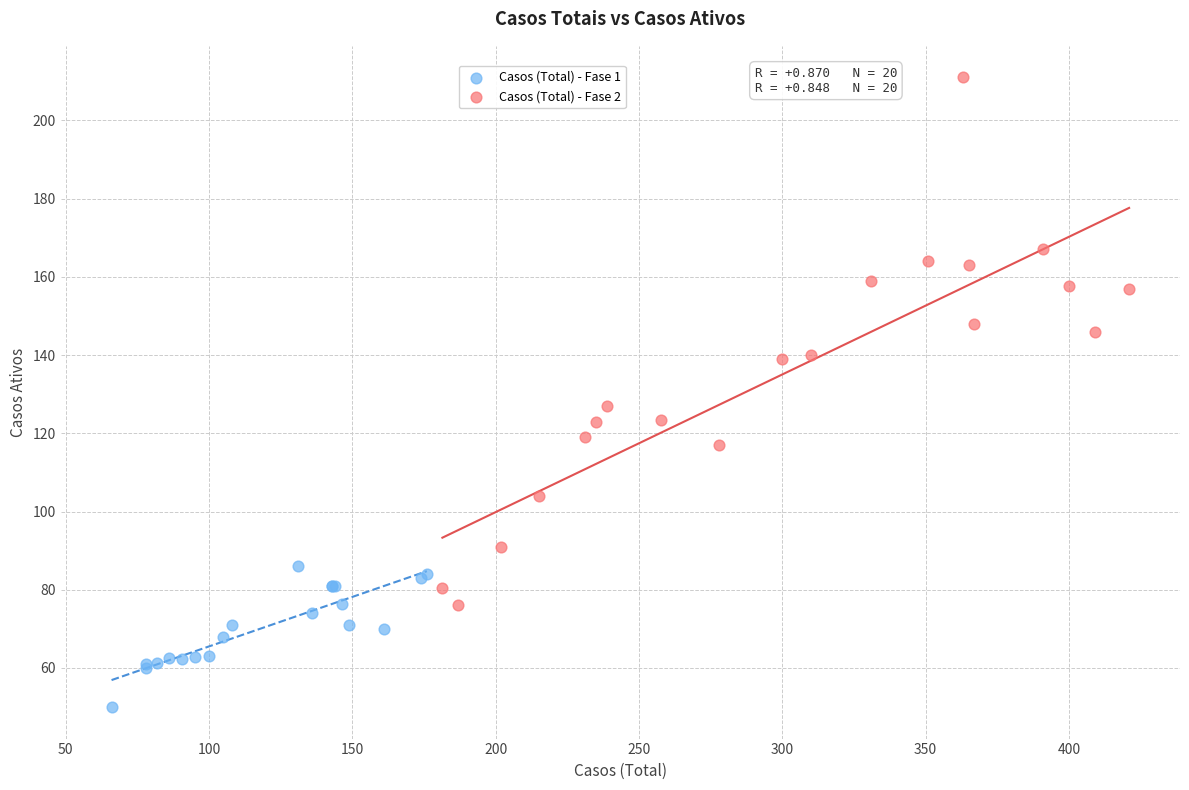

Which series has the widest spread of Y values?

Casos (Total) - Fase 2